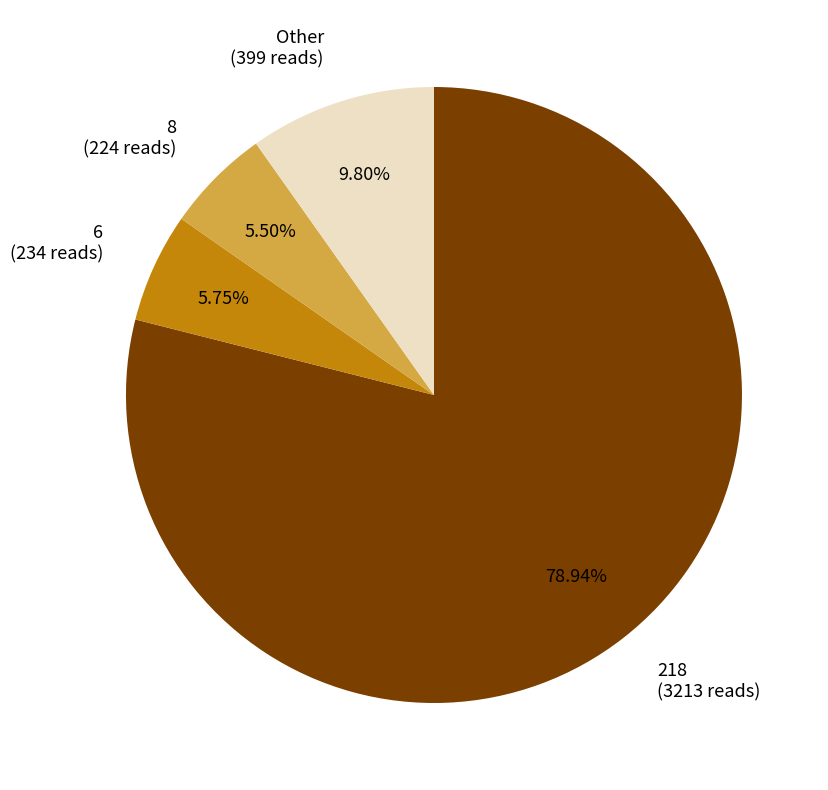

Which has a higher value, 8 (224 reads) or 218 (3213 reads)?

218 (3213 reads)